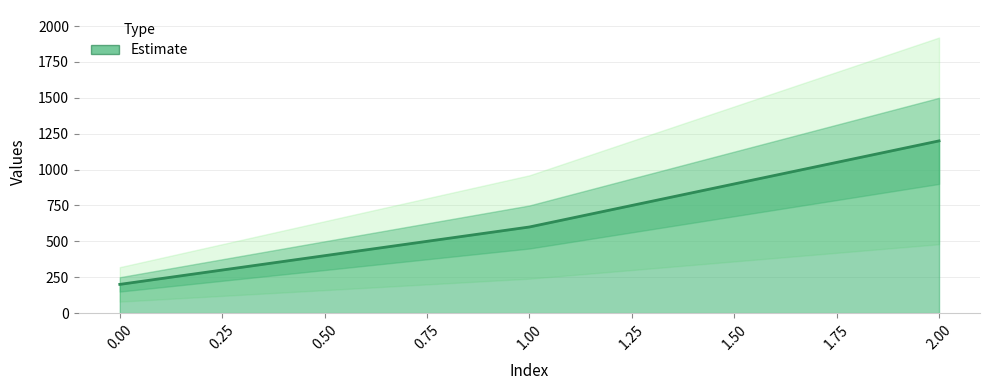

At which label does the data first exceed 600?

2